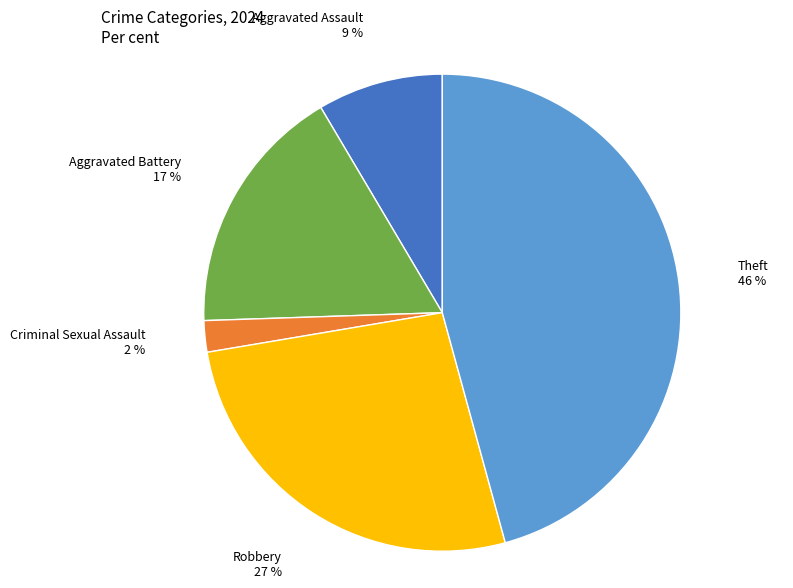

Rank the categories by value from highest to lowest.

Theft, Robbery, Aggravated Battery, Aggravated Assault, Criminal Sexual Assault